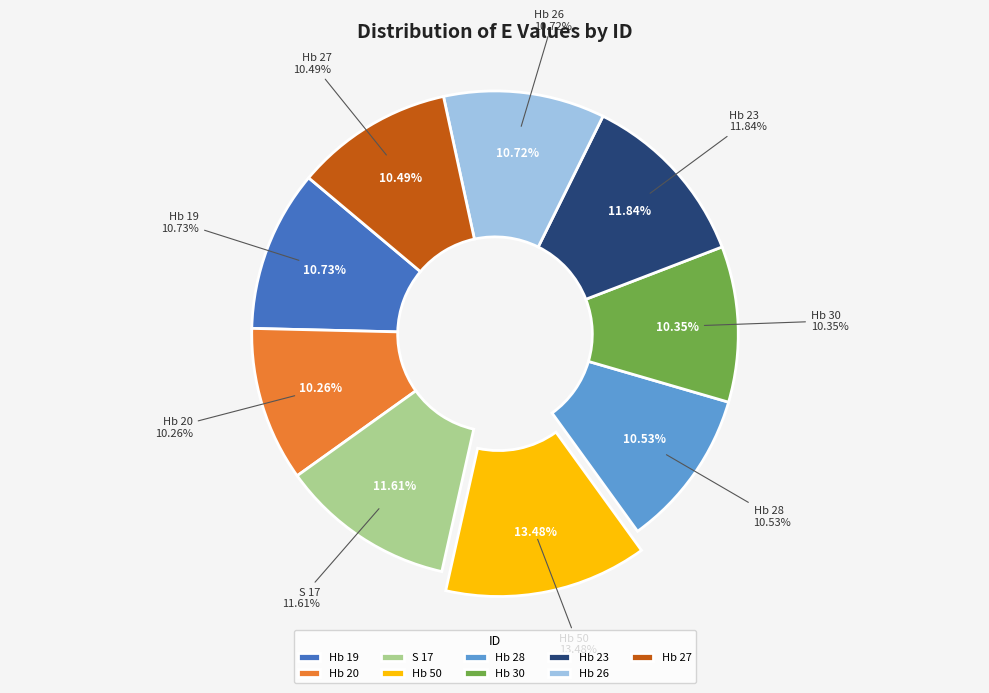

How many segments does this pie chart have?

9